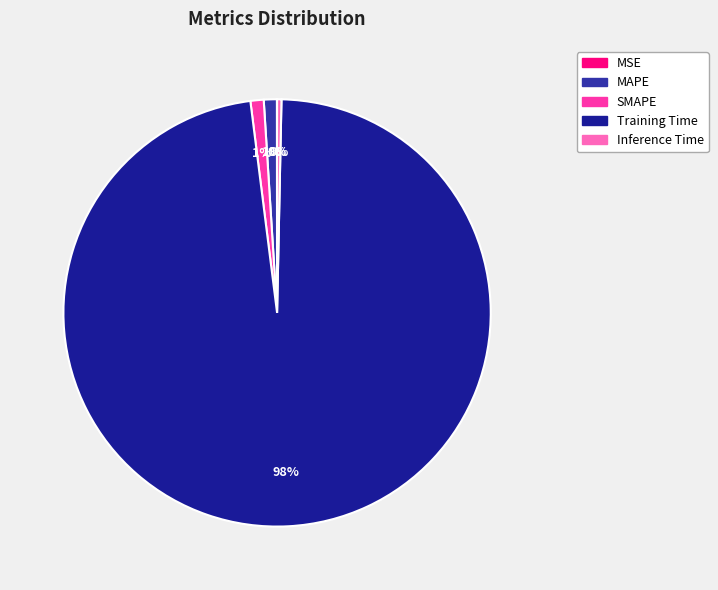

What is the majority slice?

Training Time